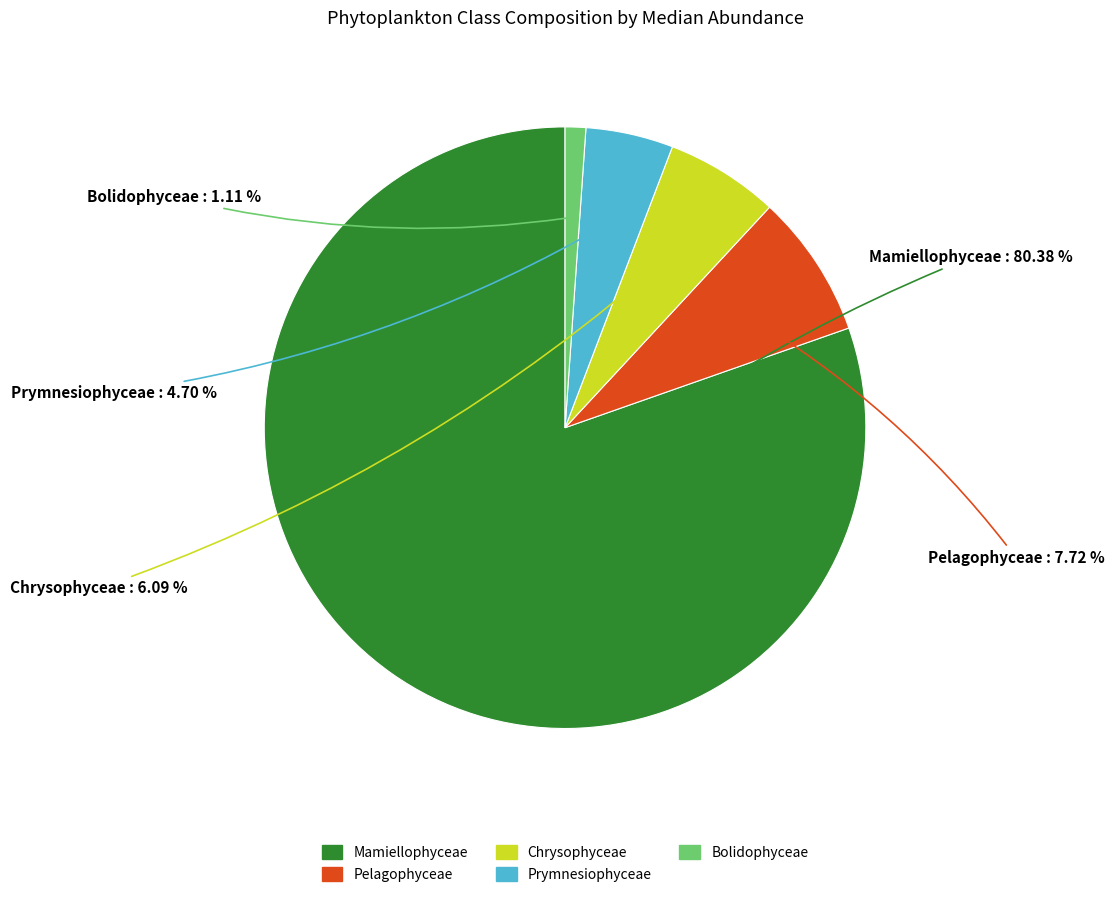

True or false: Mamiellophyceae accounts for 80% of the total.

True